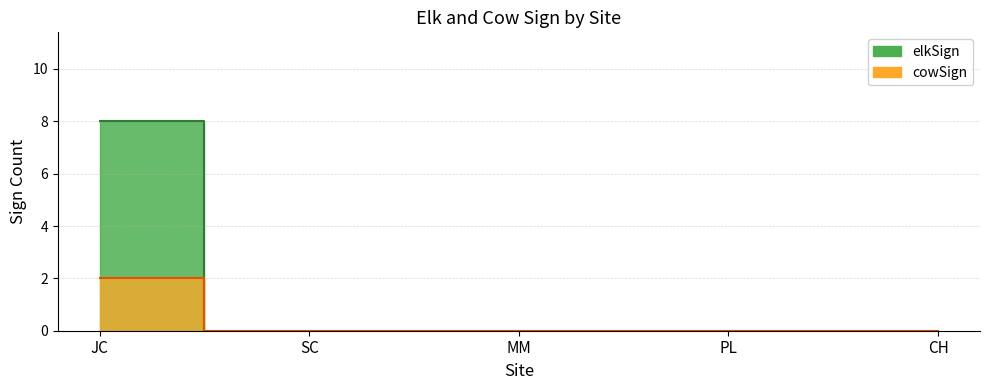

What position from the right is JC?

5